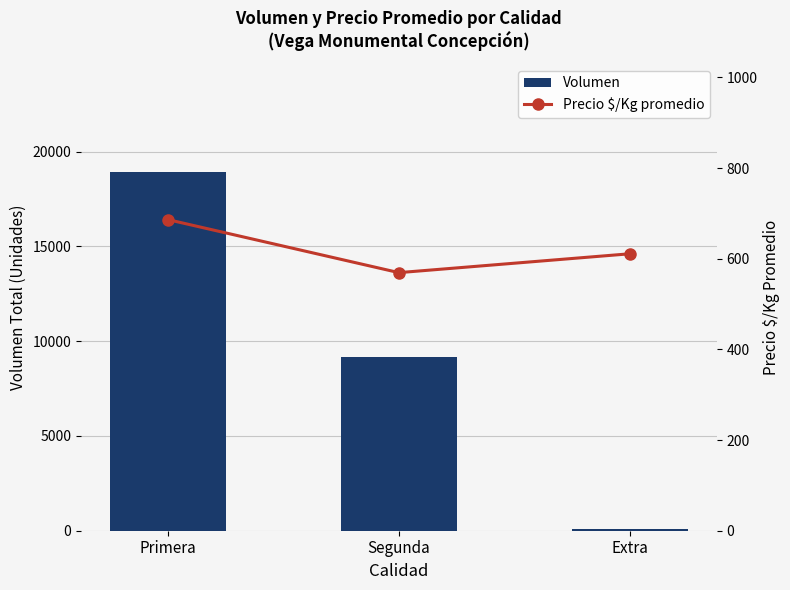

The value of Volumen at Segunda is 16160.8. True or false?

False